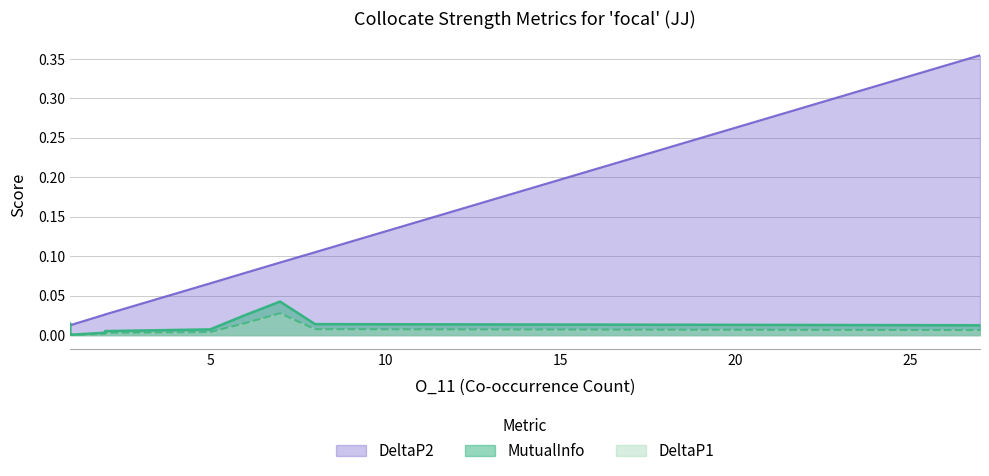

What are all the series names shown in the legend?

DeltaP2, MutualInfo, DeltaP1